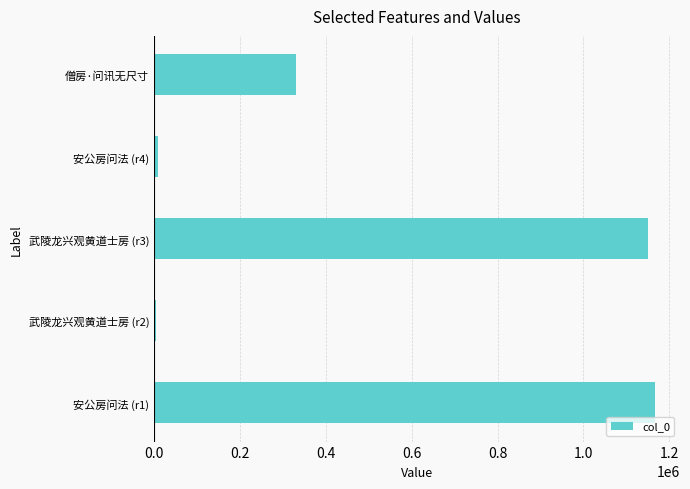

Approximately how many times larger is the value at 安公房问法 (r1) compared to 武陵龙兴观黄道士房 (r3)?

1.0